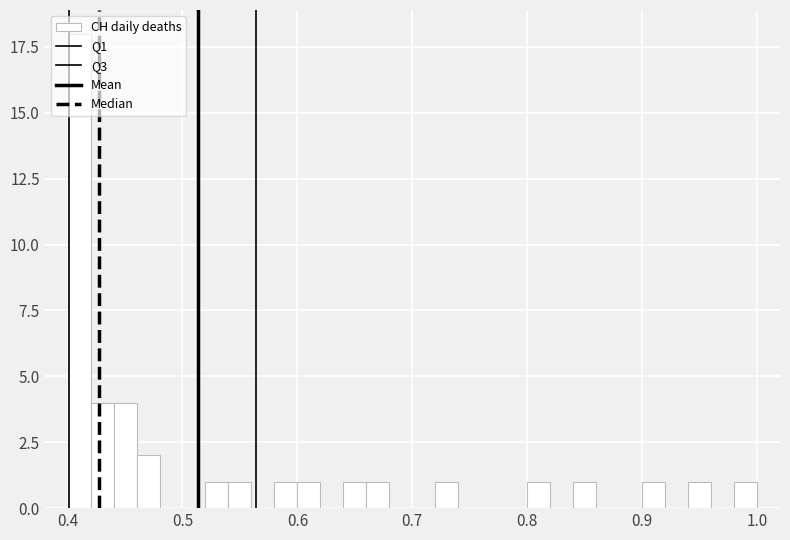

Read against the x-axis, roughly where is the centre of the tallest bar?

0.41